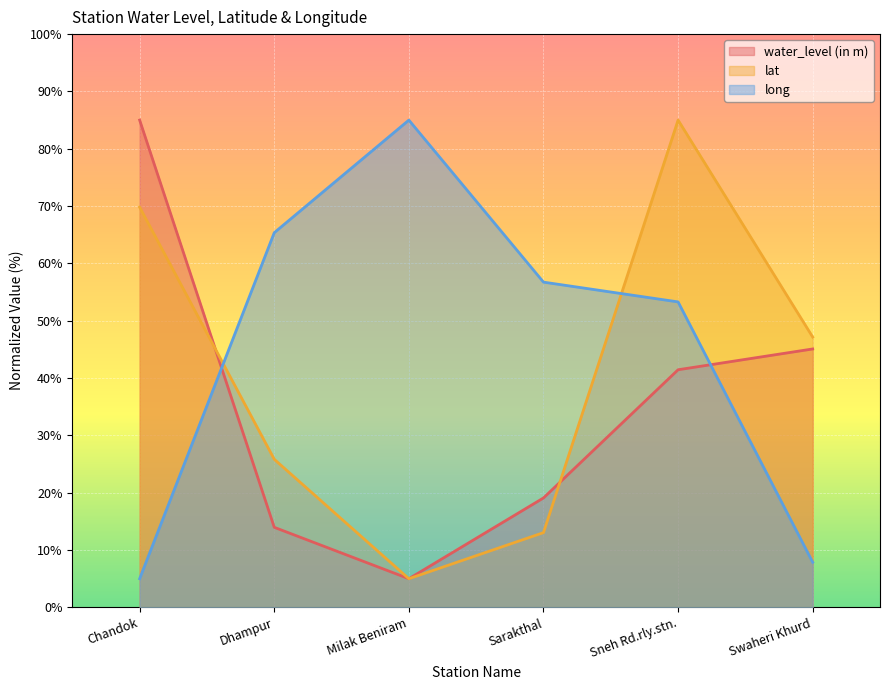

Which category has the lowest value in the long series?

Chandok